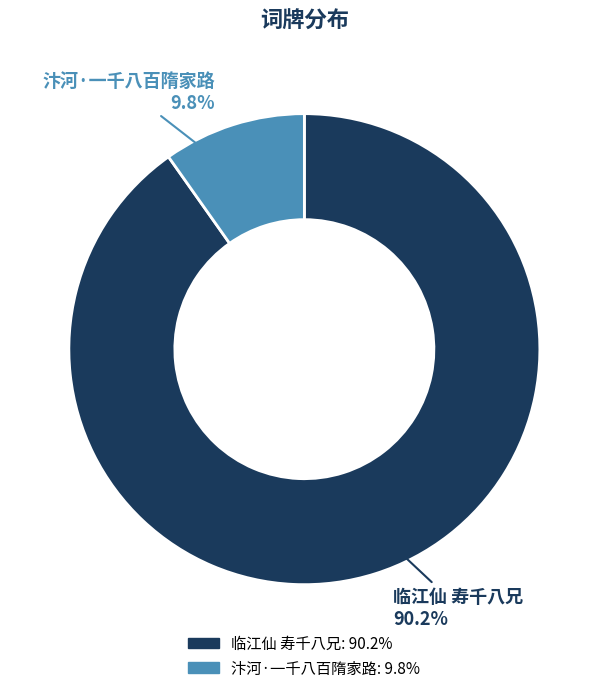

Rank the categories by value from lowest to highest.

汴河·一千八百隋家路, 临江仙 寿千八兄